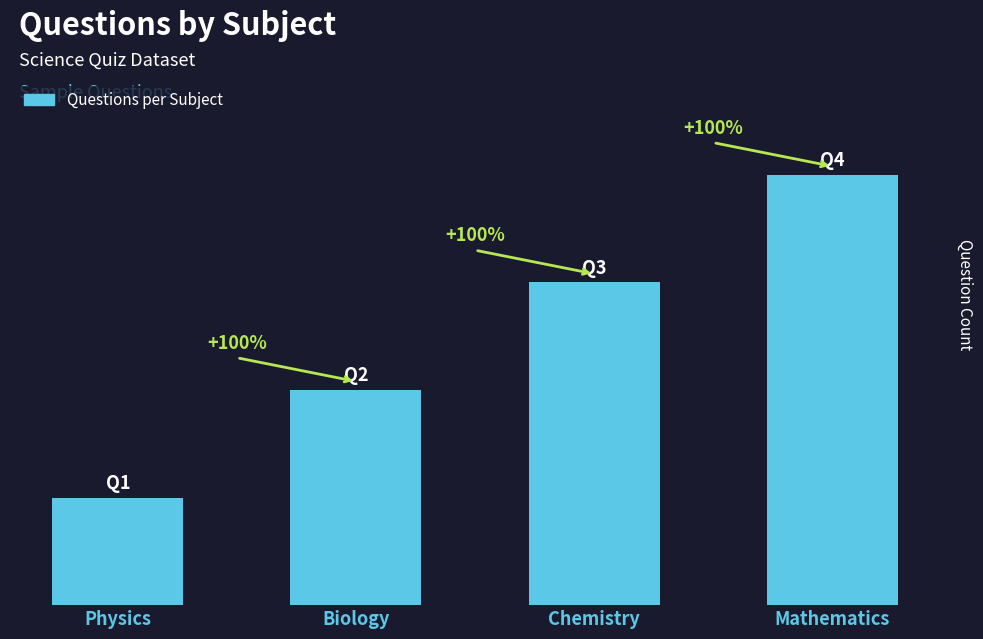

Are the bars horizontal?

No